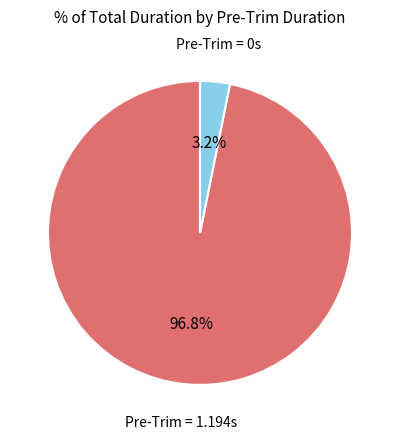

How much of the chart is everything except Pre-Trim = 0s?

96.8%